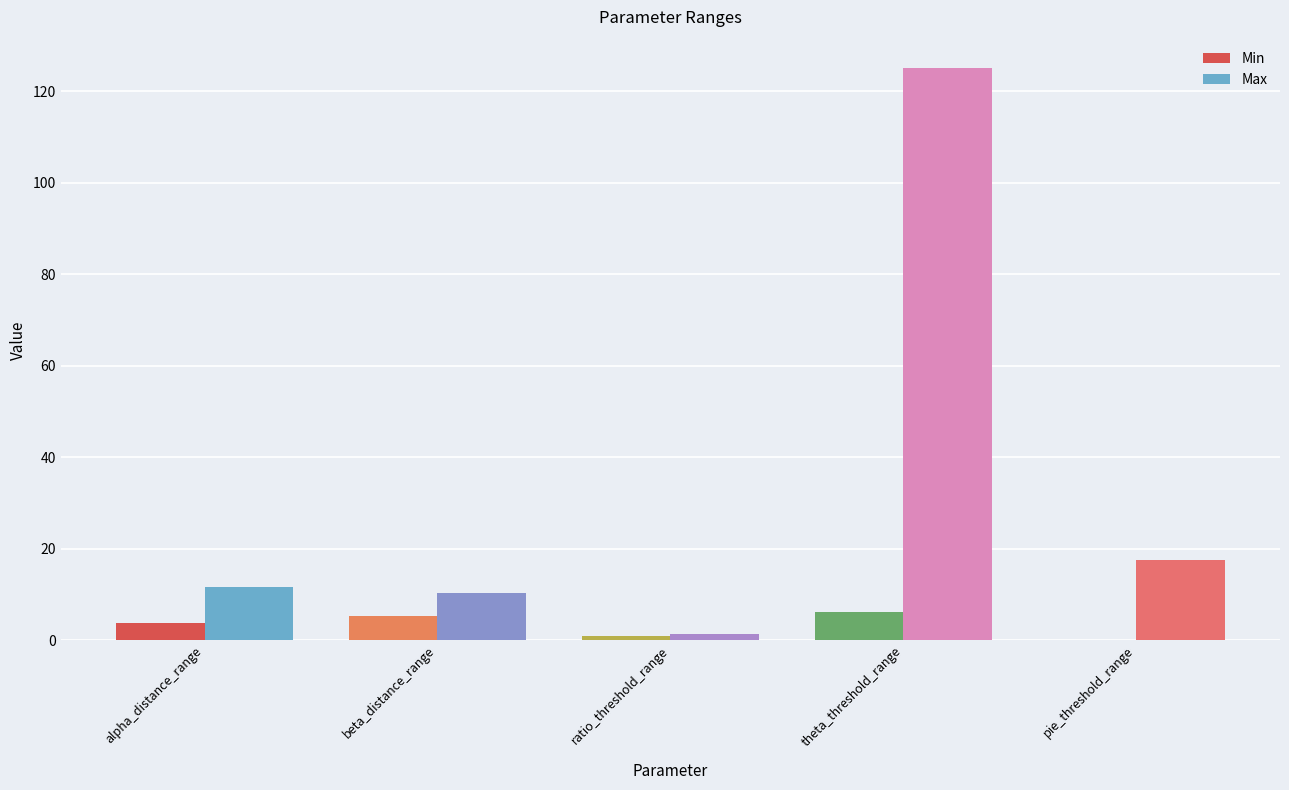

The value of Min at theta_threshold_range is 6.2. True or false?

True